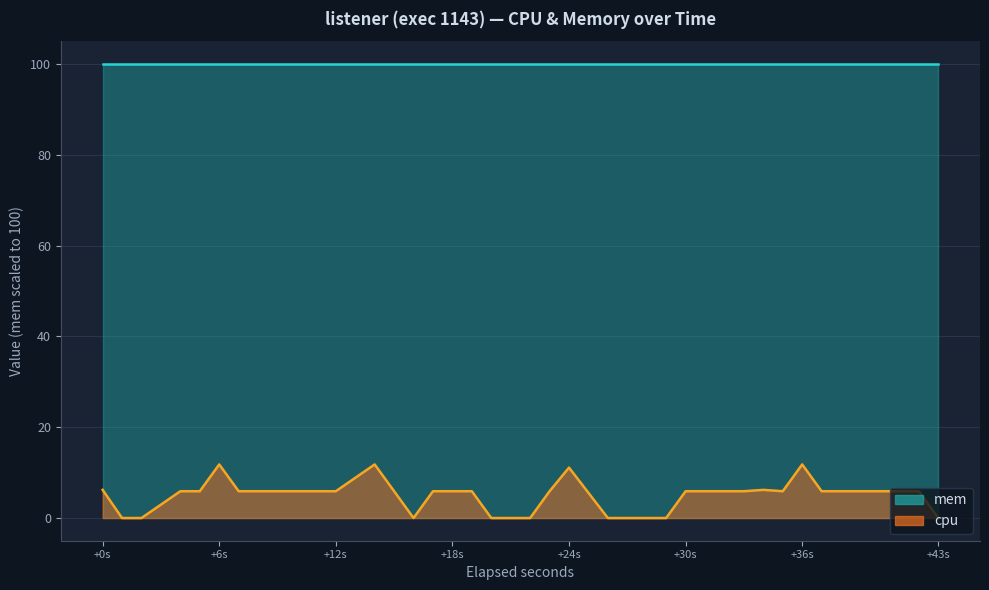

How many interior local peaks (higher than both neighbors) does the data have?

5